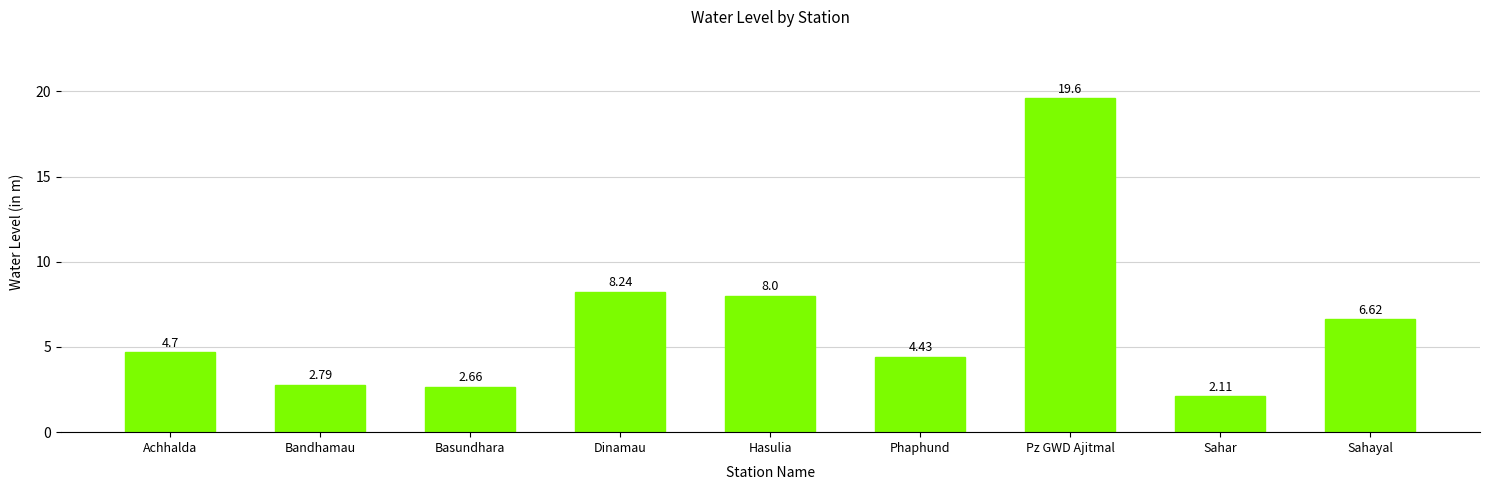

List the labels in order of value, largest first.

Pz GWD Ajitmal, Dinamau, Hasulia, Sahayal, Achhalda, Phaphund, Bandhamau, Basundhara, Sahar